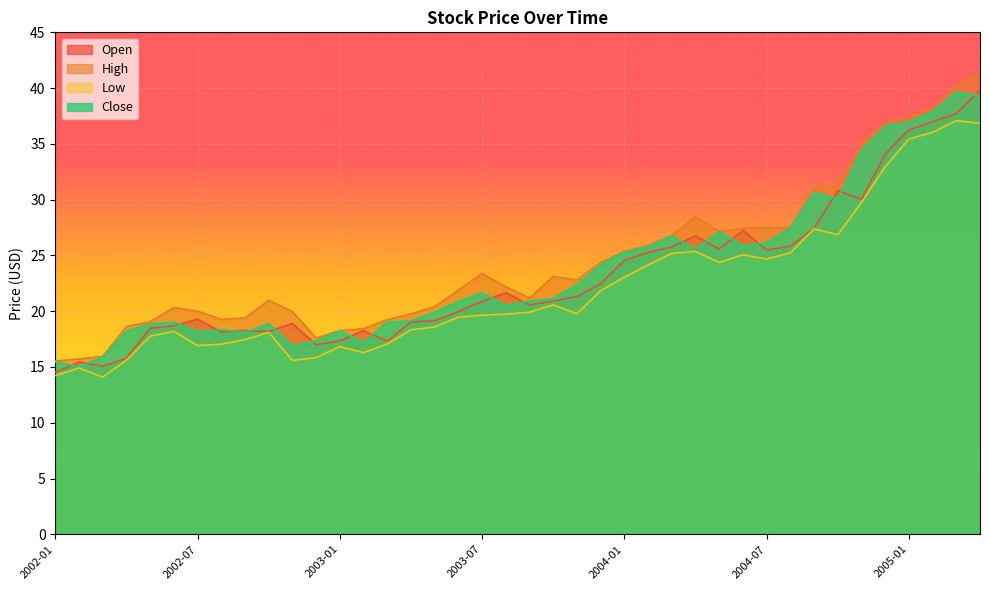

What position from the right is 2002-04?

37